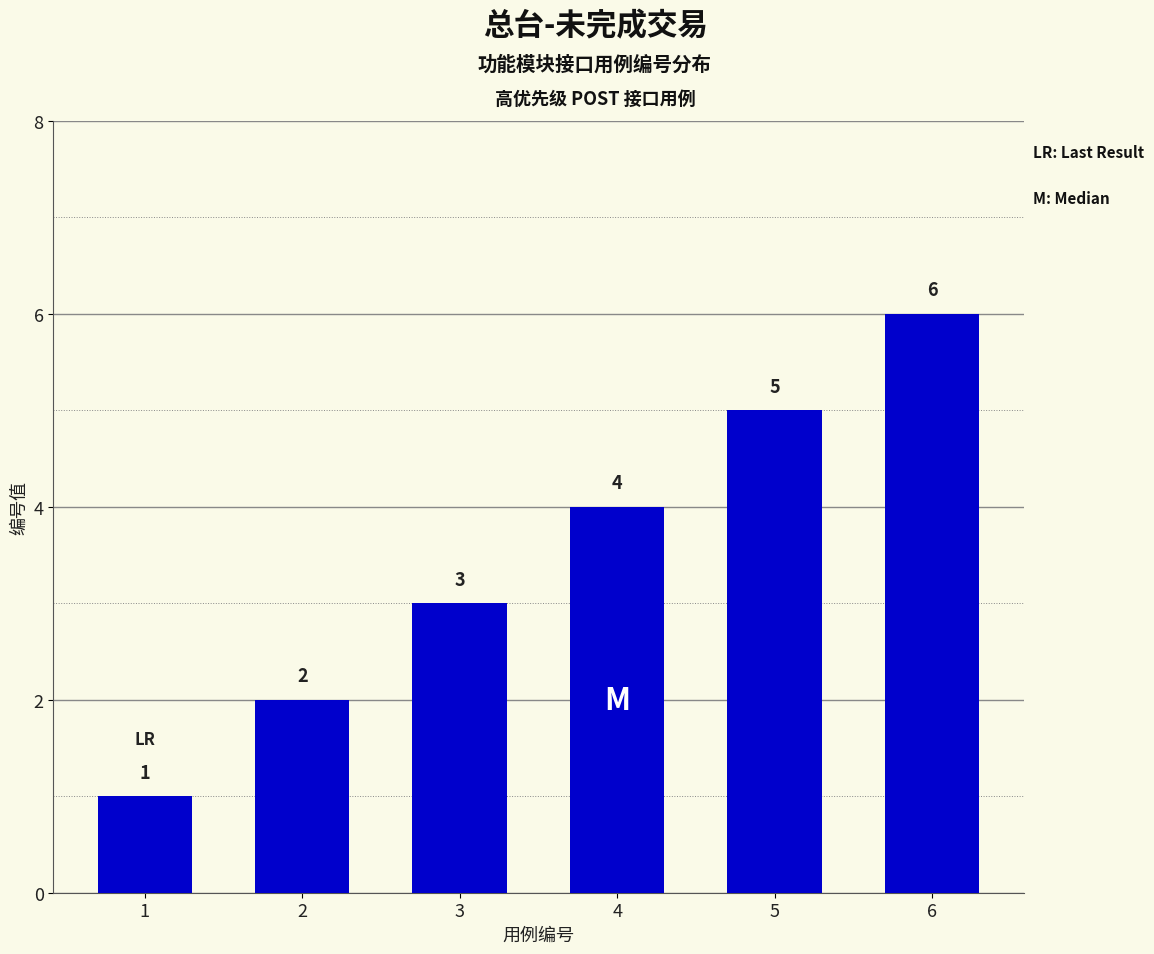

How many bars are there in total?

6